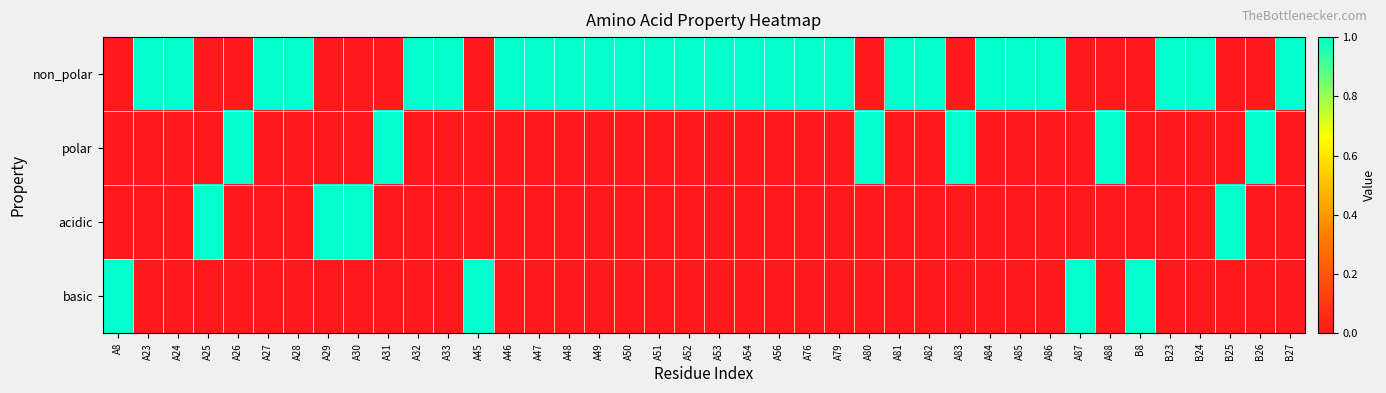

What is the total value across all series at A23?

1